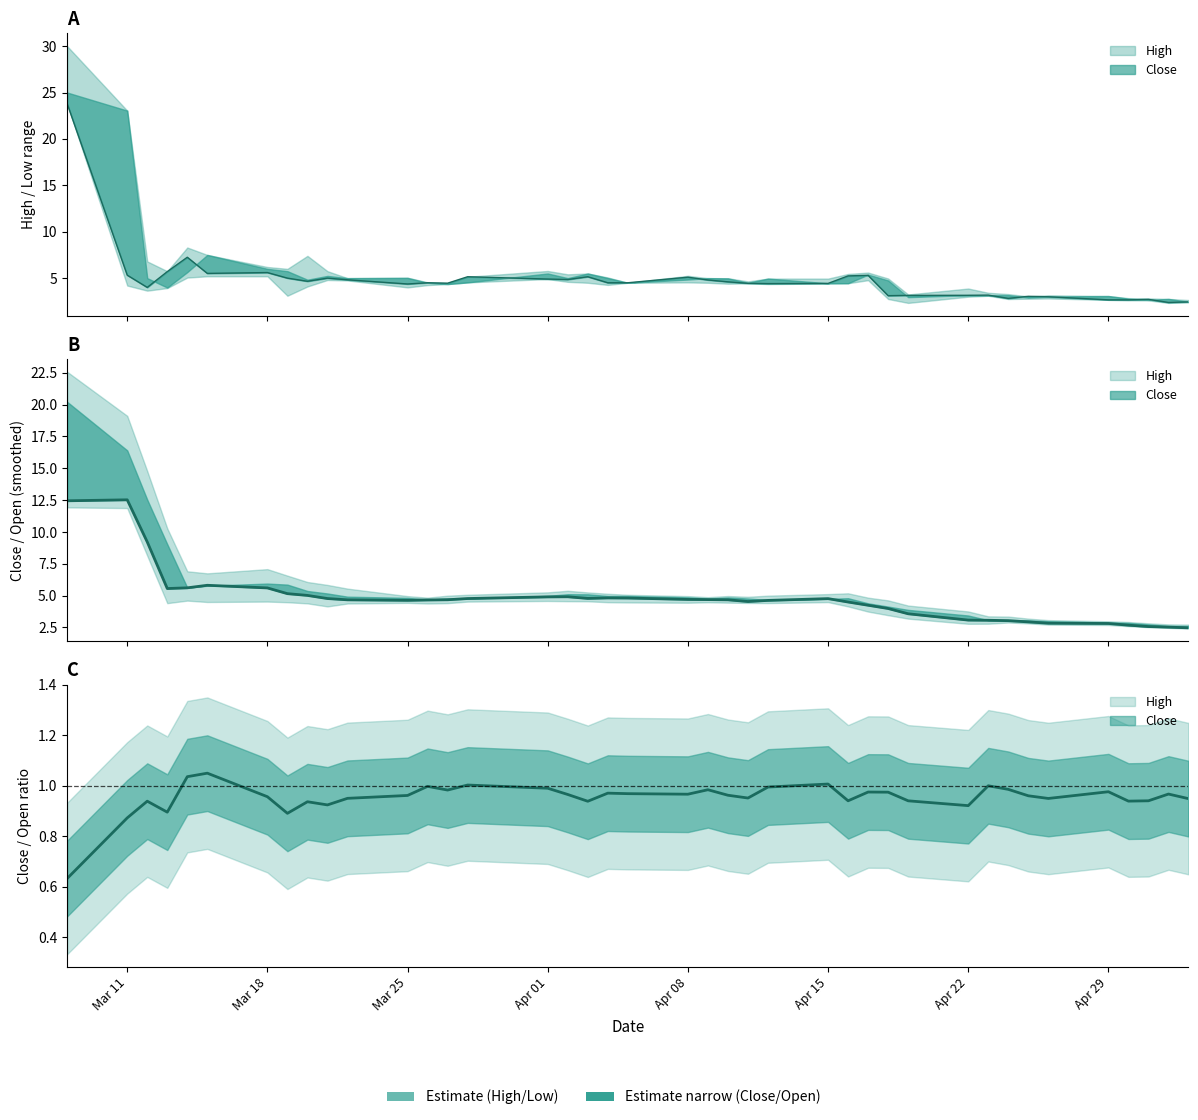

Is the value of Open at 20 greater than the value of High at 39?

Yes